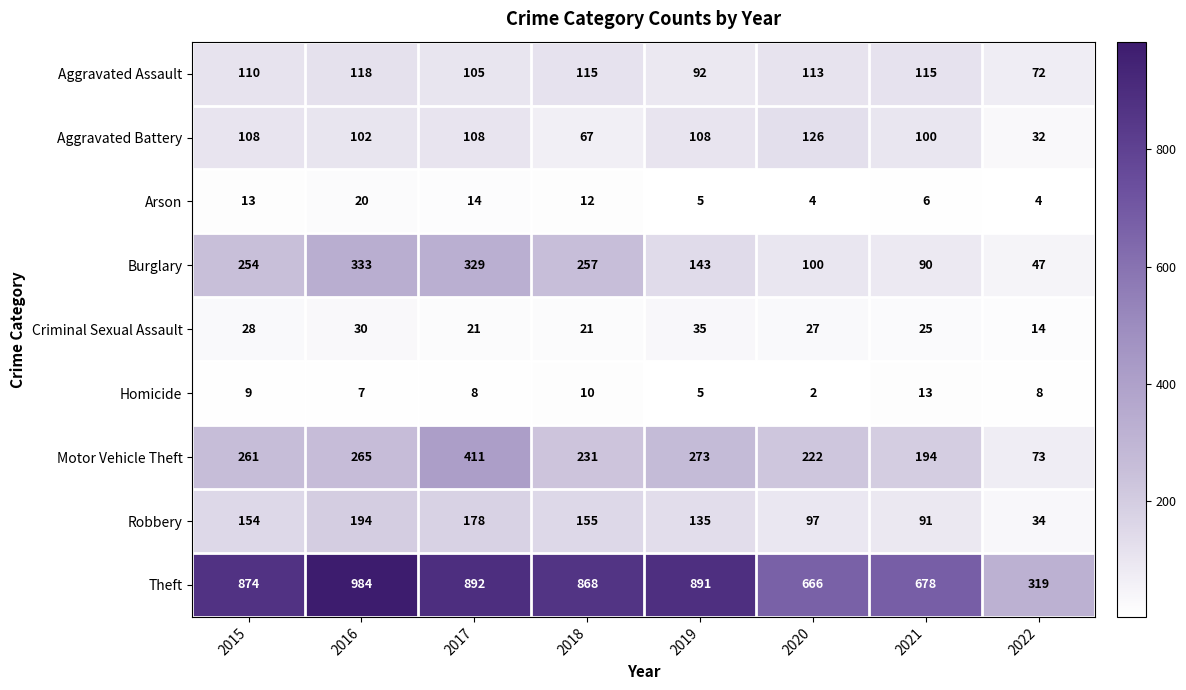

At 2022, list the series in order from smallest to largest.

Arson, Homicide, Criminal Sexual Assault, Aggravated Battery, Robbery, Burglary, Aggravated Assault, Motor Vehicle Theft, Theft